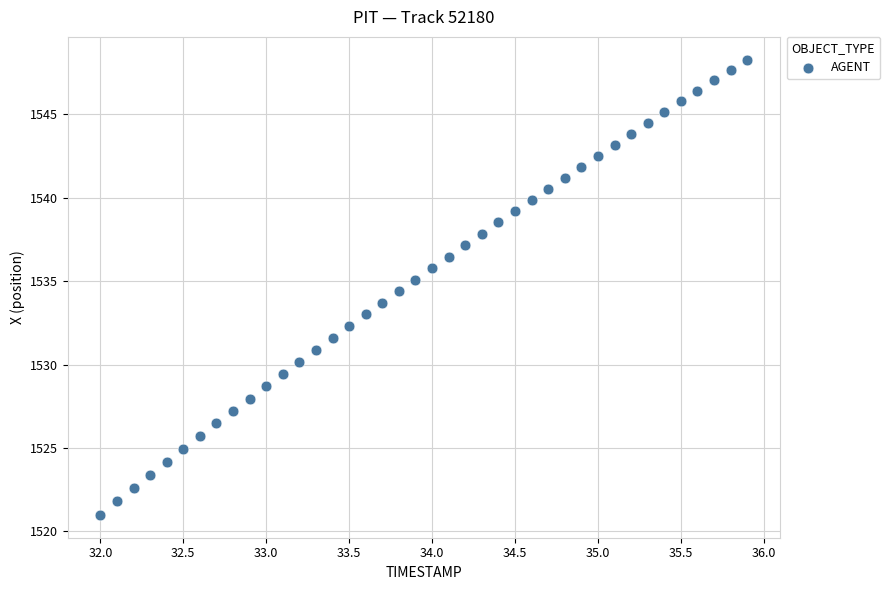

What is the range of X values (max minus min)?

3.9